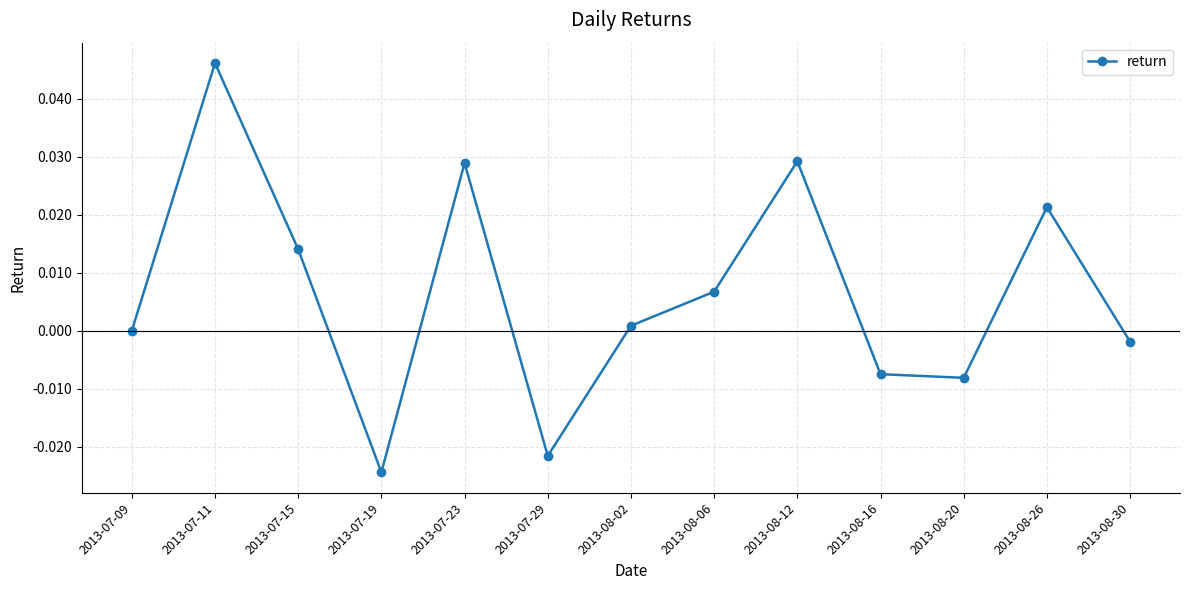

True or false: the data shows -0.0 at 2013-07-19.

True